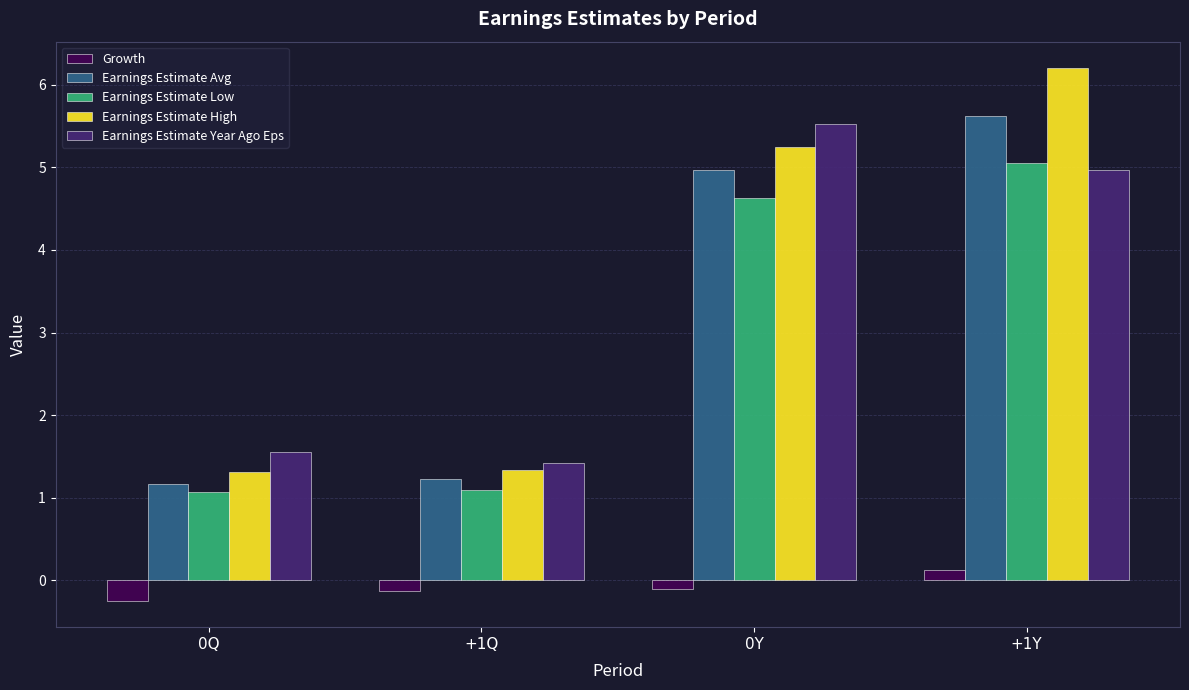

How many data points in Earnings Estimate Avg are above 4?

2